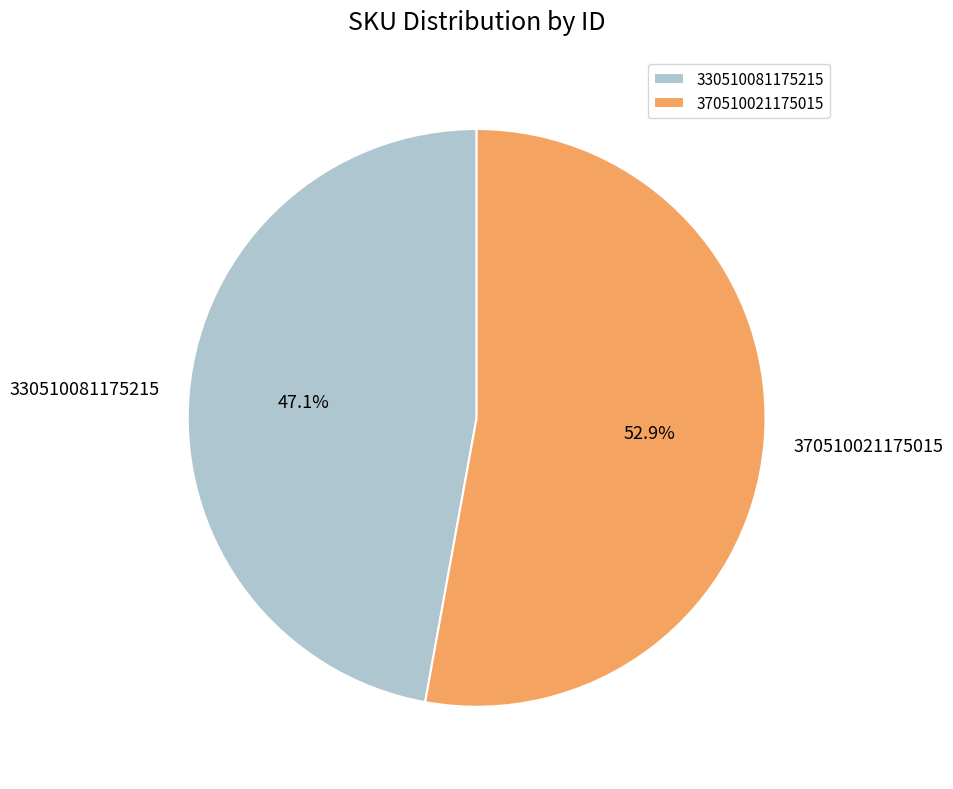

The 330510081175215 slice represents 36% of the pie. True or false?

False